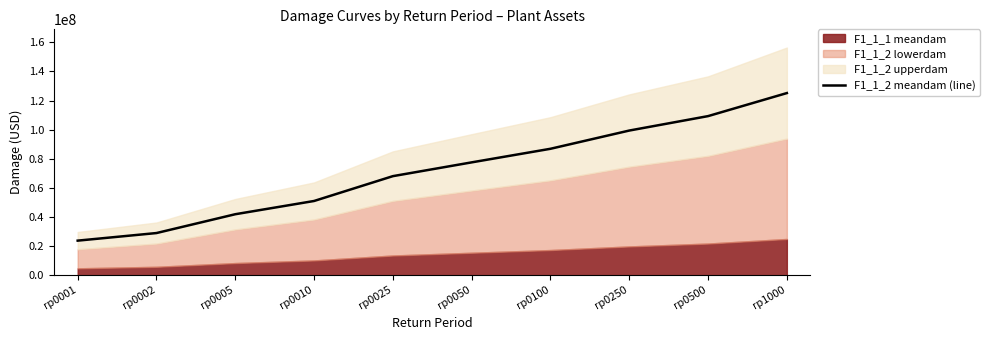

True or false: there are more than 2 points higher than both neighbors.

False